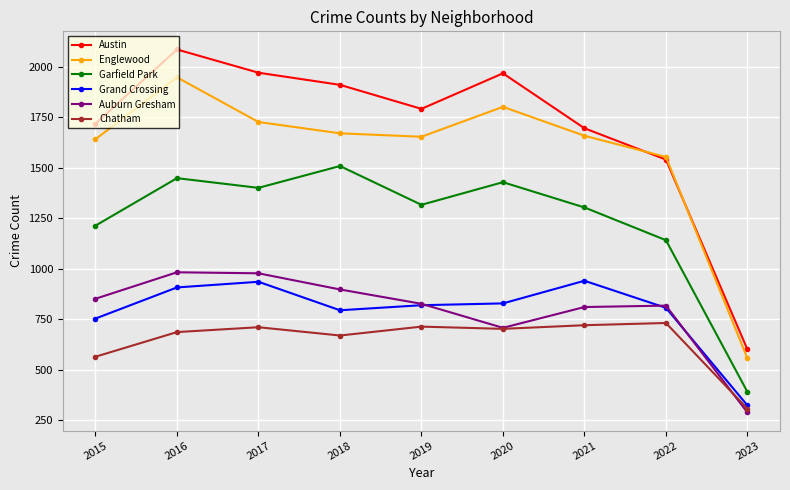

Is it true that Chatham equals 1106 at 2016?

False